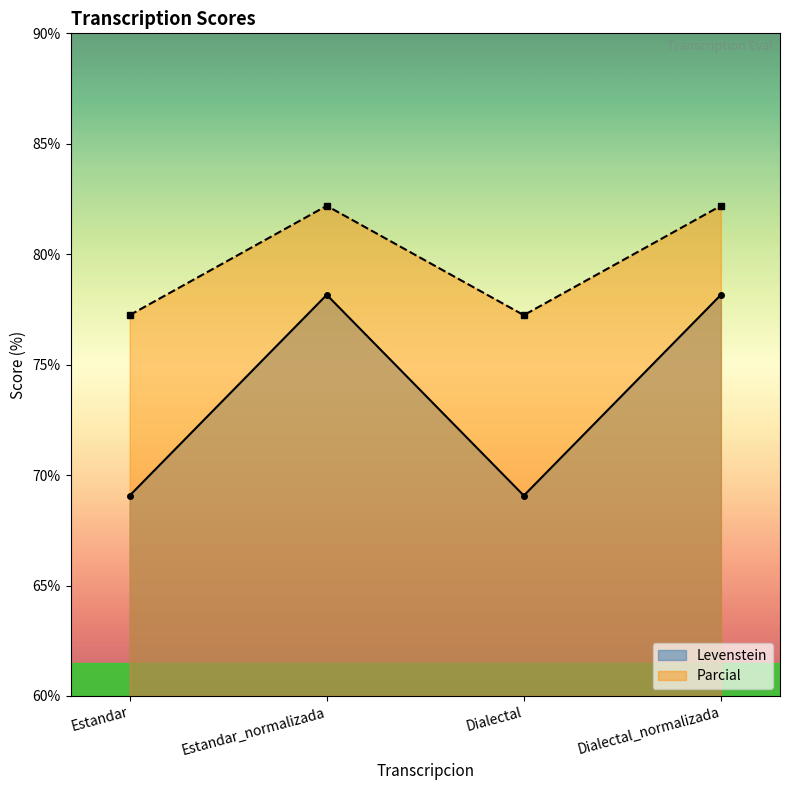

Read the Parcial value at Estandar.

77.2